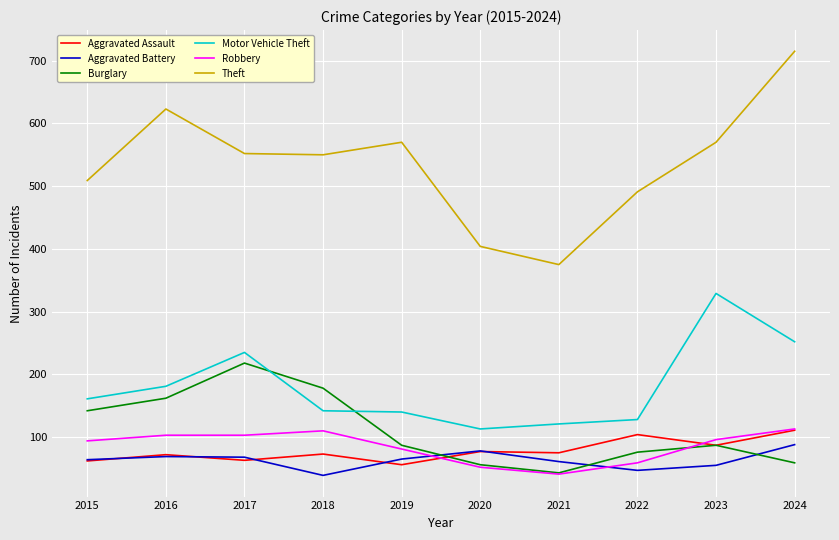

What is the highest value of the Burglary series?

218